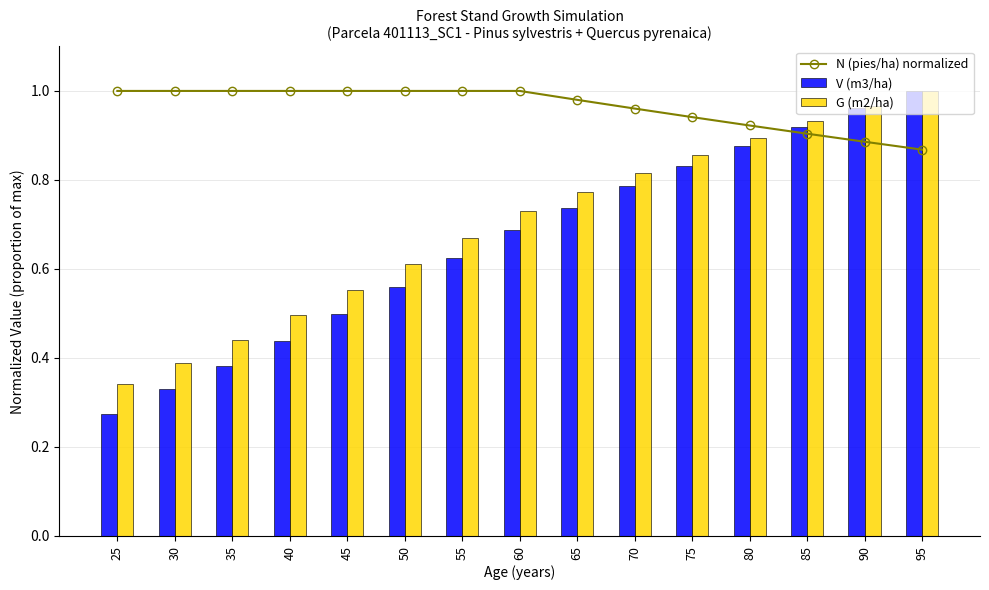

What is the difference between the maximum and second lowest values in the V (m3/ha) series?

0.7